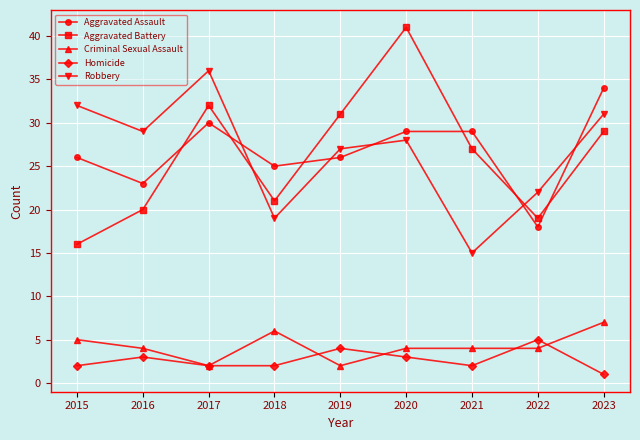

How many interior local valleys does the Robbery series have?

3